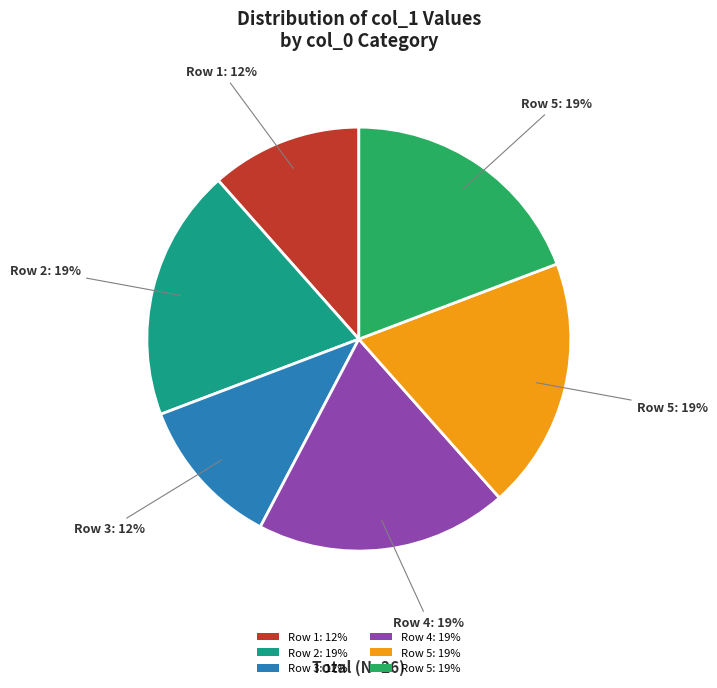

To the nearest percent, what is the average slice percentage?

17%